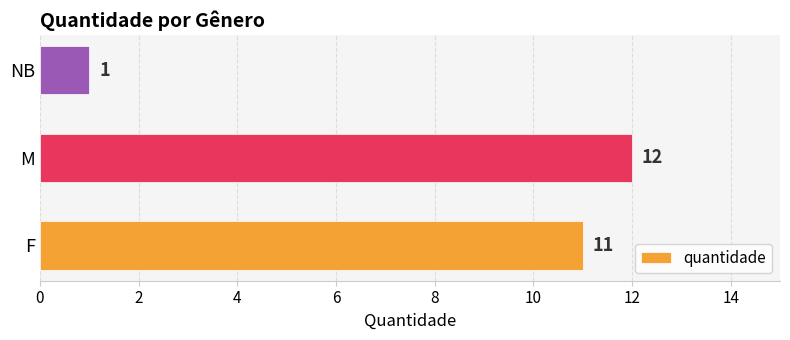

How many data points does each series have?

3